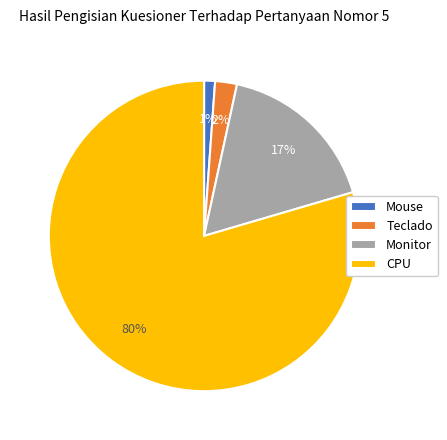

Is the sum of CPU and Teclado greater than half?

Yes